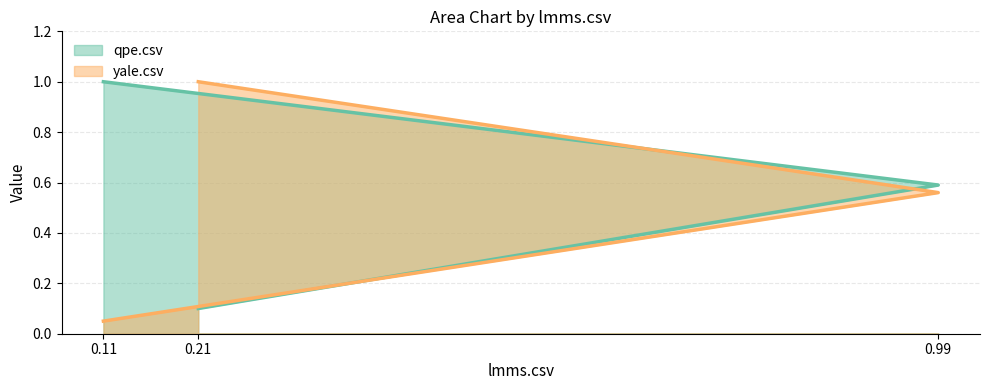

Between 0.21 and 0.11, which is larger?

0.11